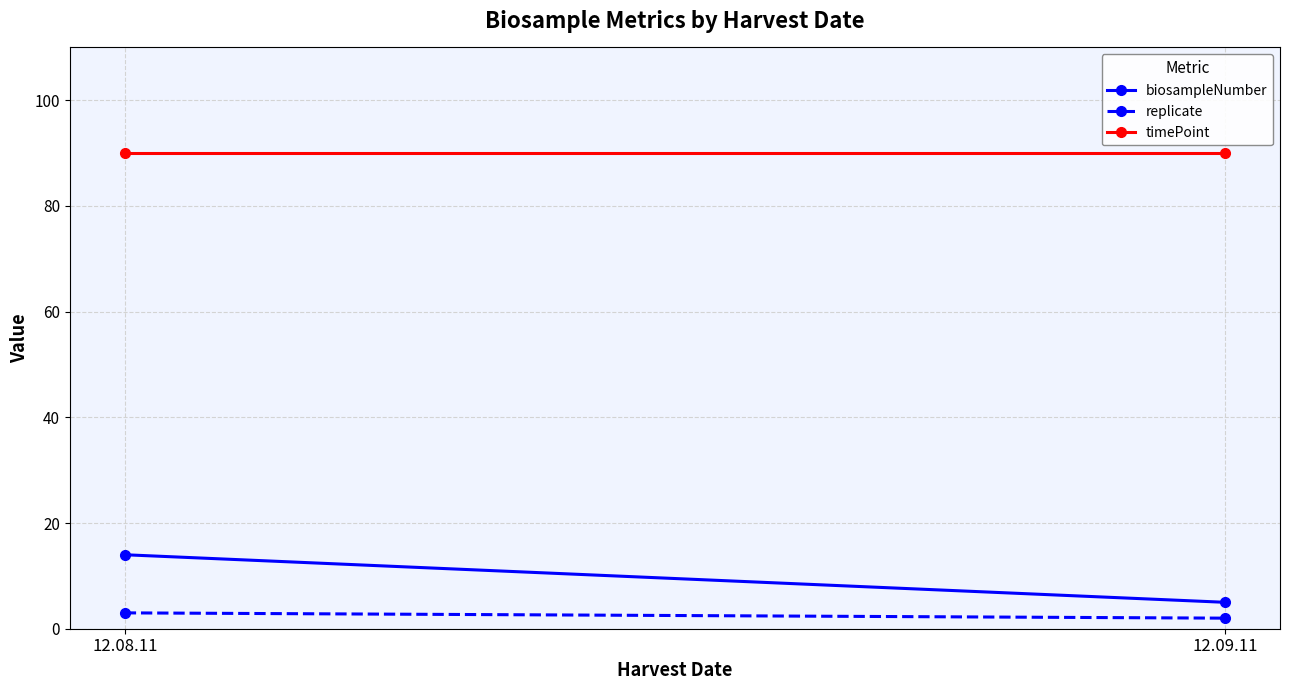

How many lines are shown in the chart?

3